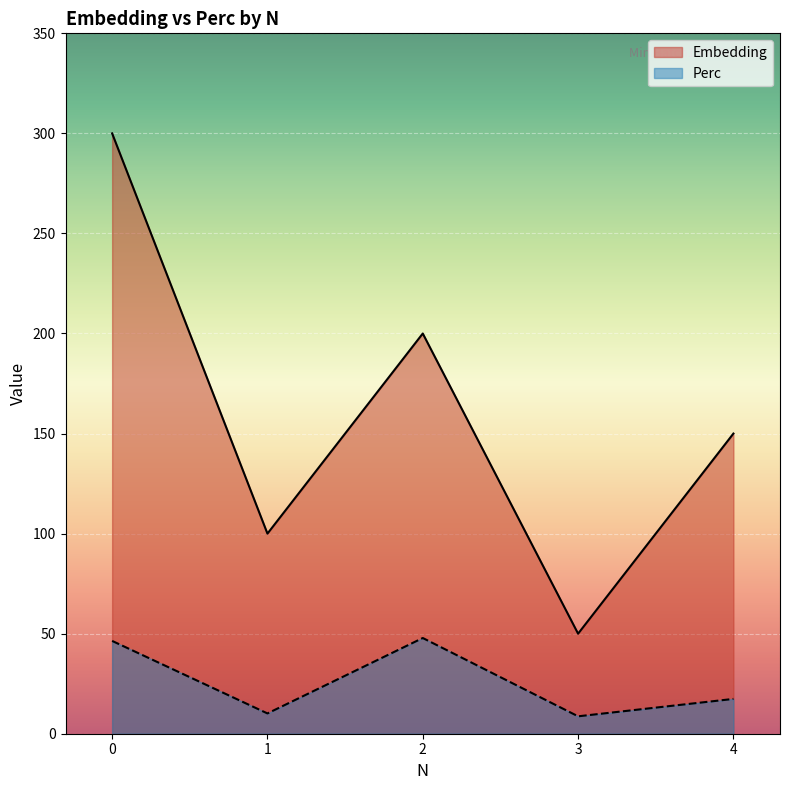

Where is the first local maximum for Perc?

2